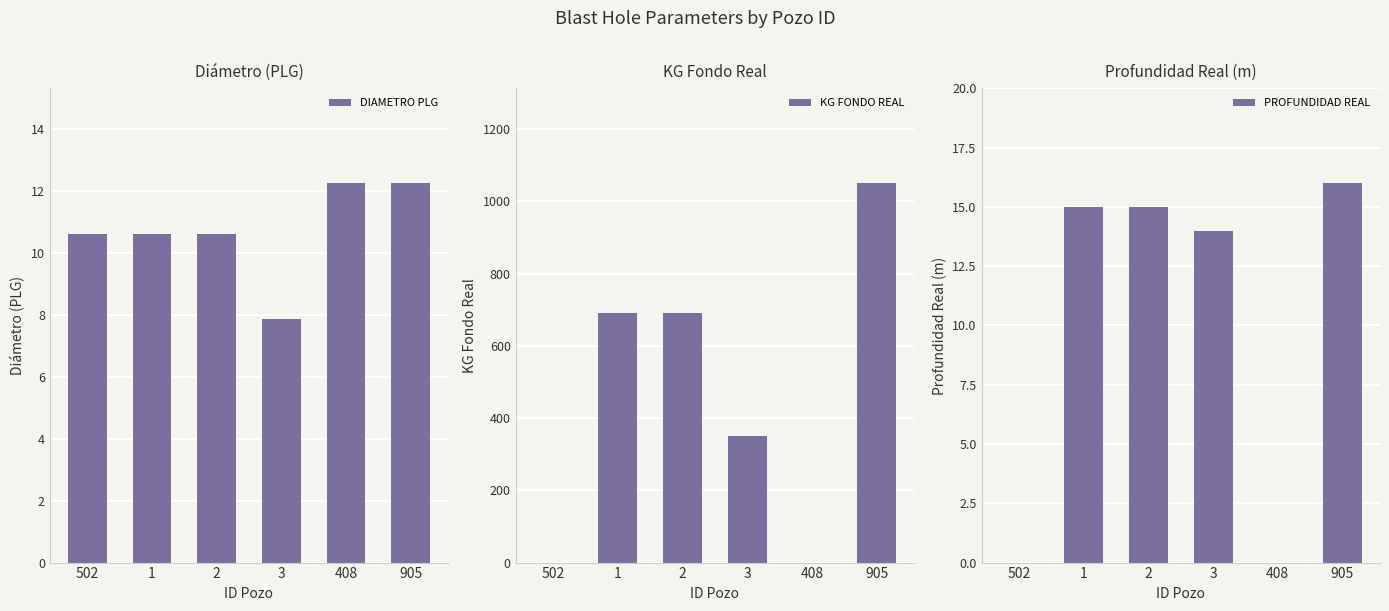

What is the value of the DIAMETRO PLG bar at the 3rd from the left?

10.6